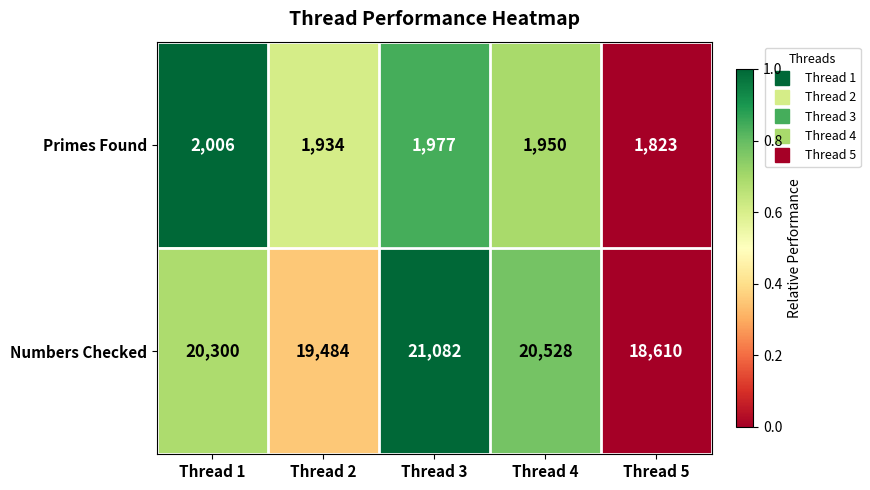

What is the total value across all series at Thread 2?

21418